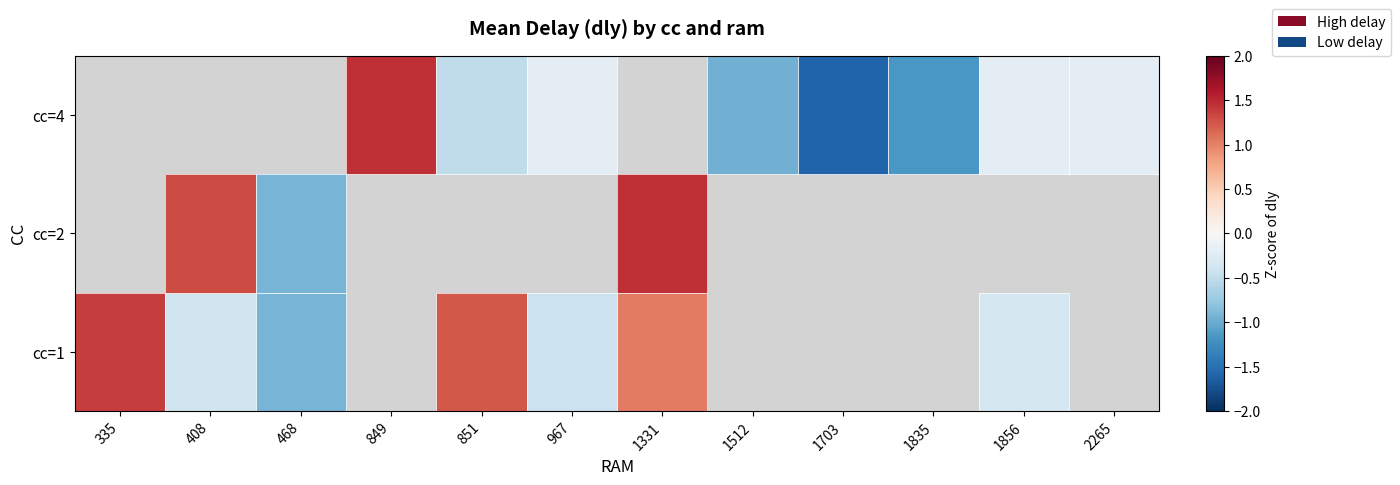

Where is cc=1 nearest to the value 0?

1856